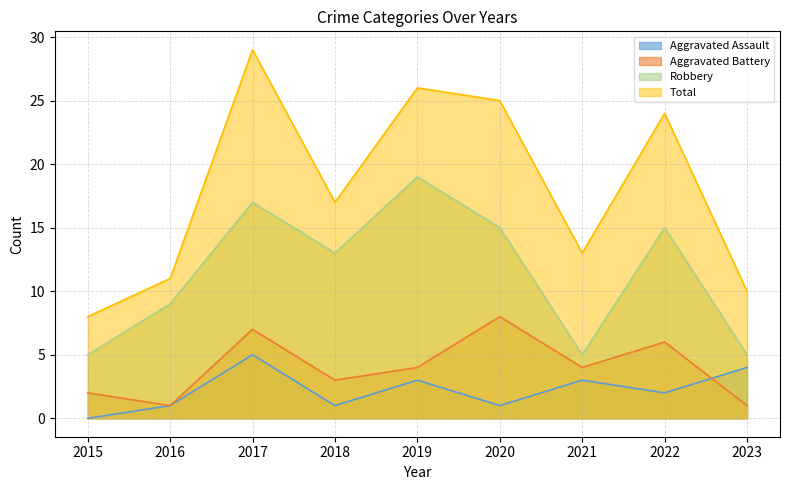

The value of Total at 2018 is 17. True or false?

True